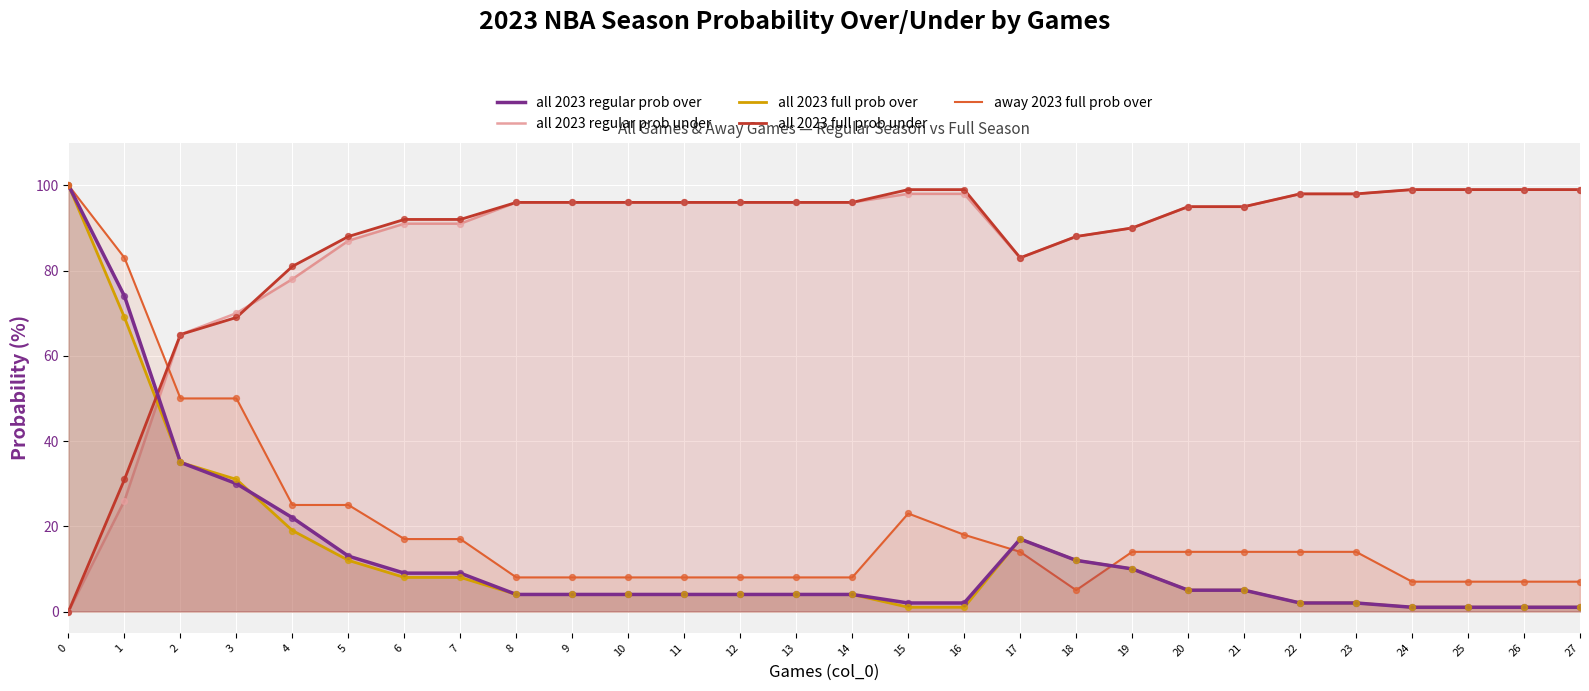

Which series has the widest spread of Y values?

all 2023 regular prob over